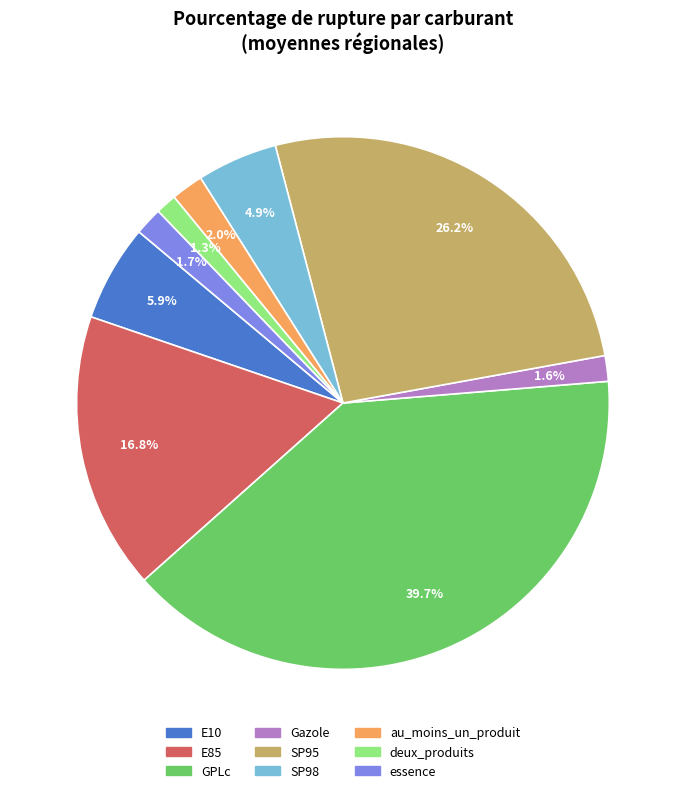

Count the number of slices in the pie.

9